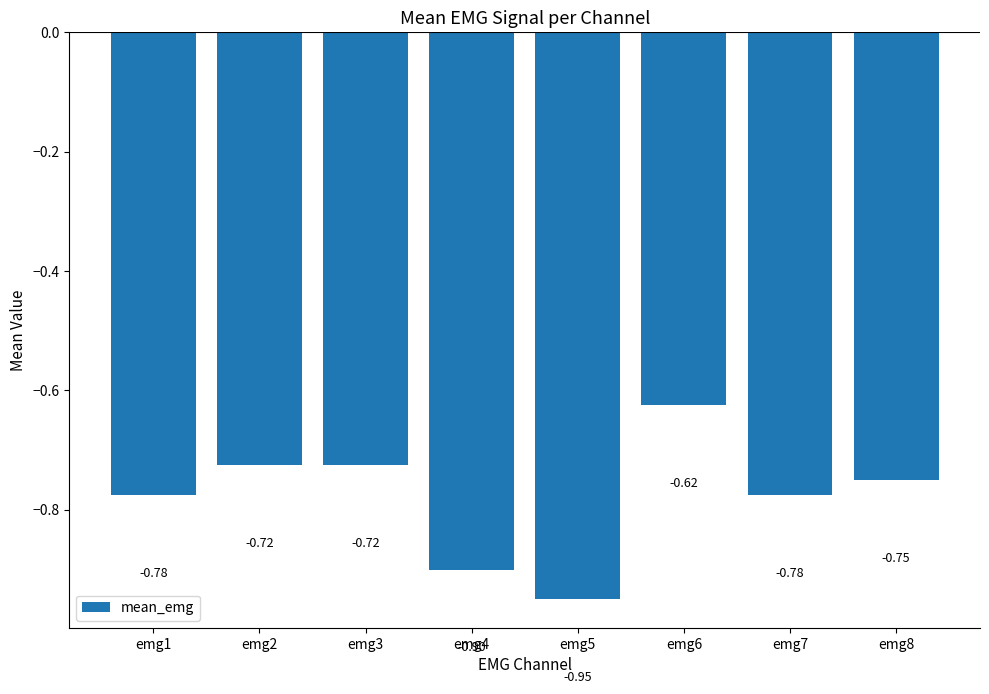

Where is the data nearest to the value 0?

emg6